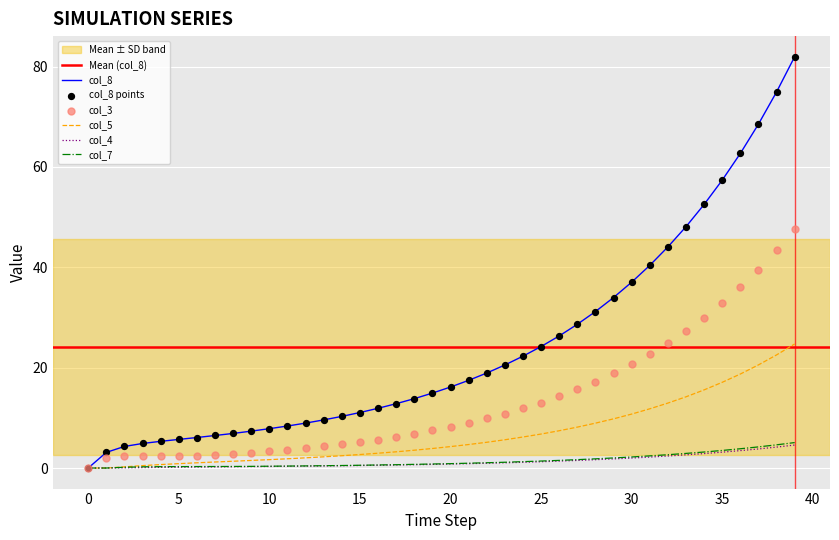

At how many categories does at least one series exceed 79?

1